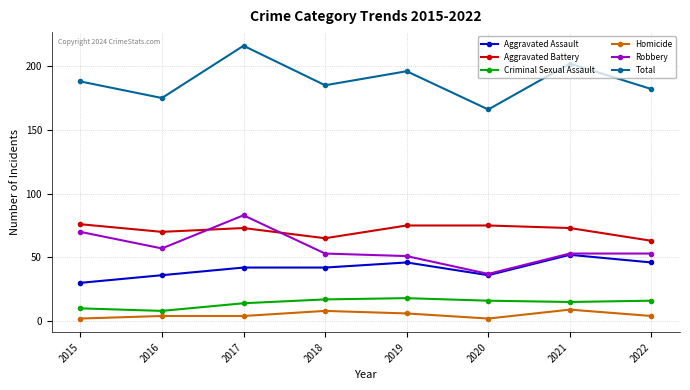

Does the chart have visible grid lines?

Yes